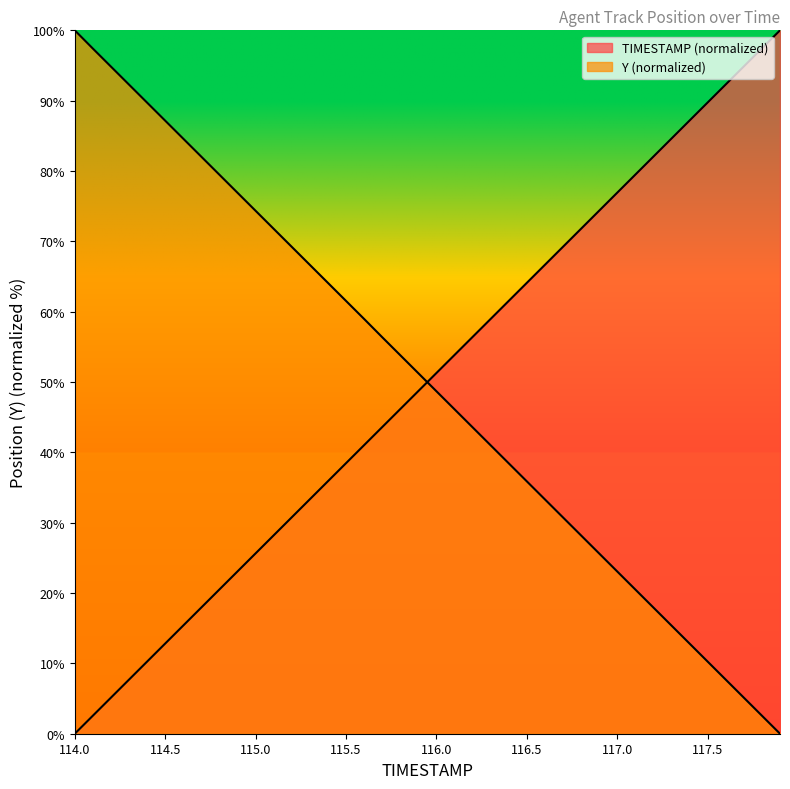

What is the label of the 21st point from the left?

116.0